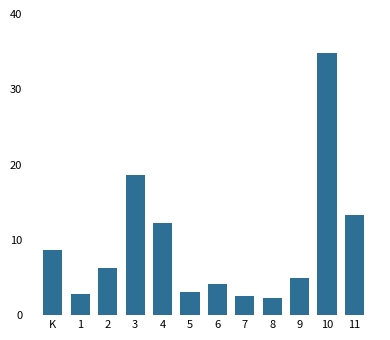

How many values exceed 6?

6